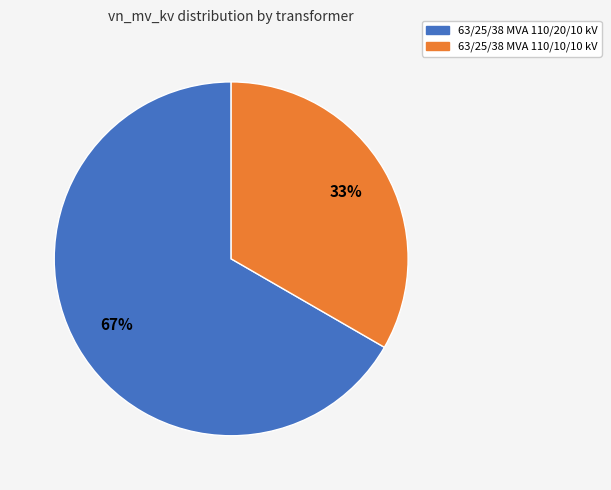

Which slice represents more than half of the pie?

63/25/38 MVA 110/20/10 kV